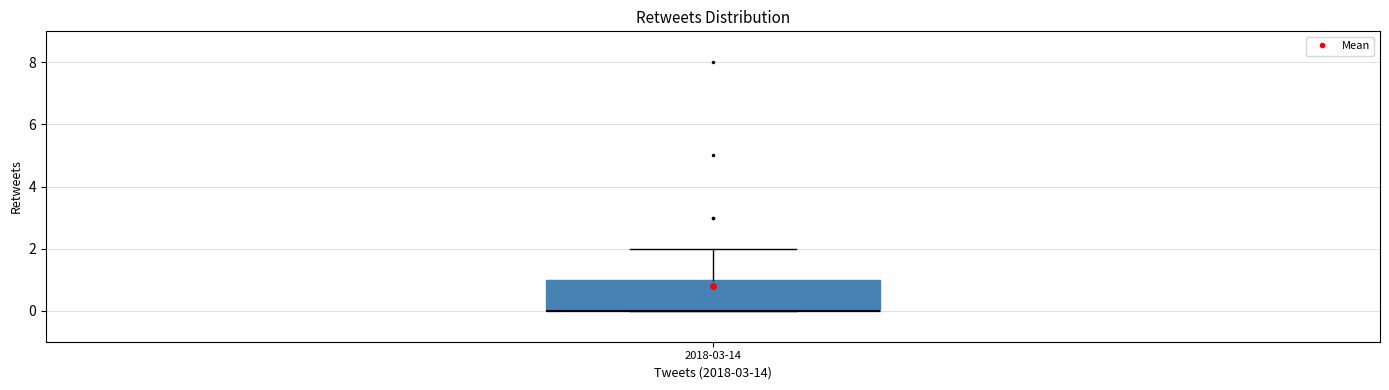

Where is the upper edge of the box for 2018-03-14 on the y-axis? The values are not printed on the chart, so give them approximately, as read against the axis.

1